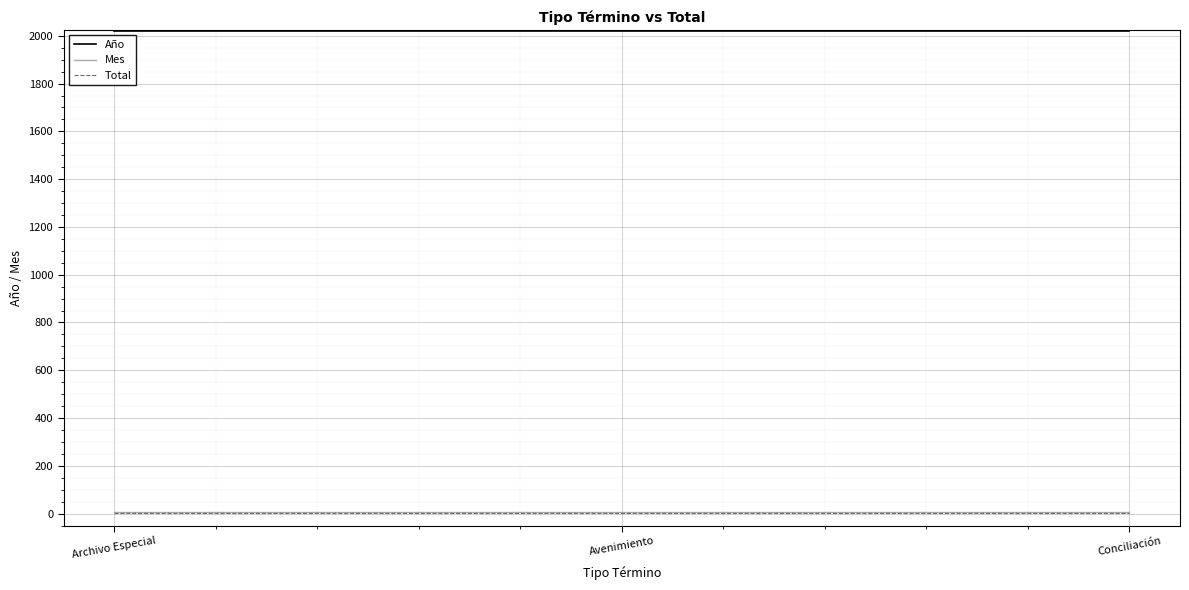

What is the sum of the Mes values at Archivo Especial and Conciliación?

14